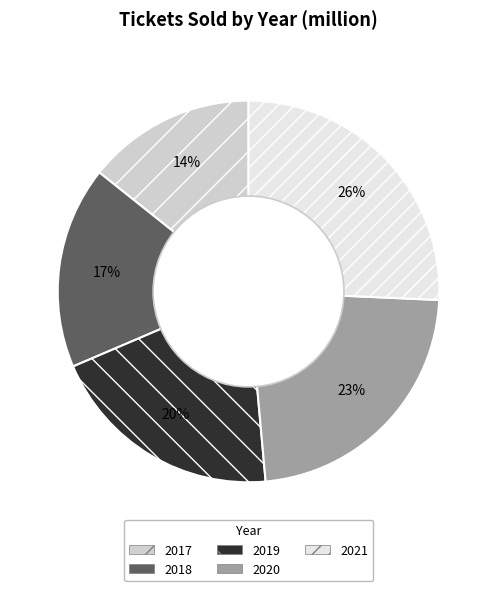

Which has a higher value, 2019 or 2017?

2019